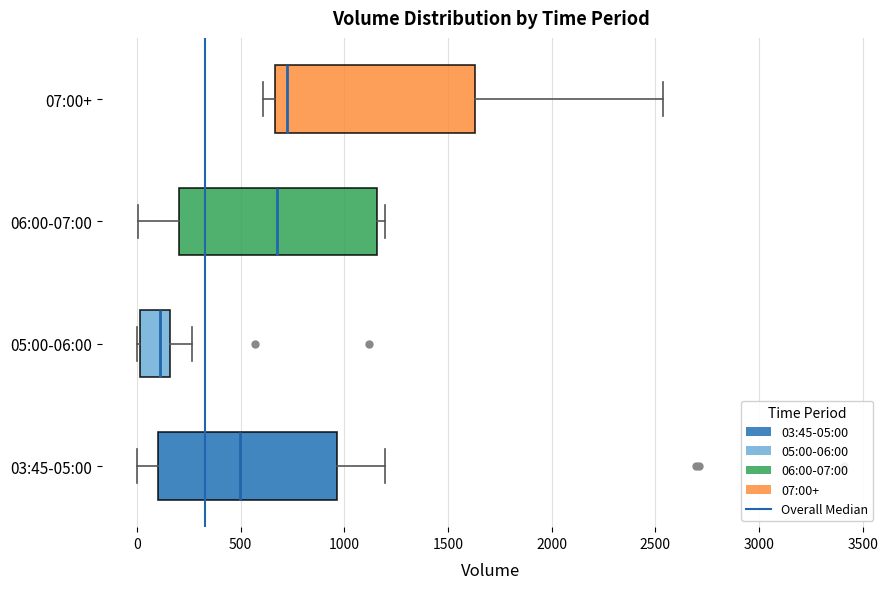

Which box has the furthest to the left median line?

05:00-06:00